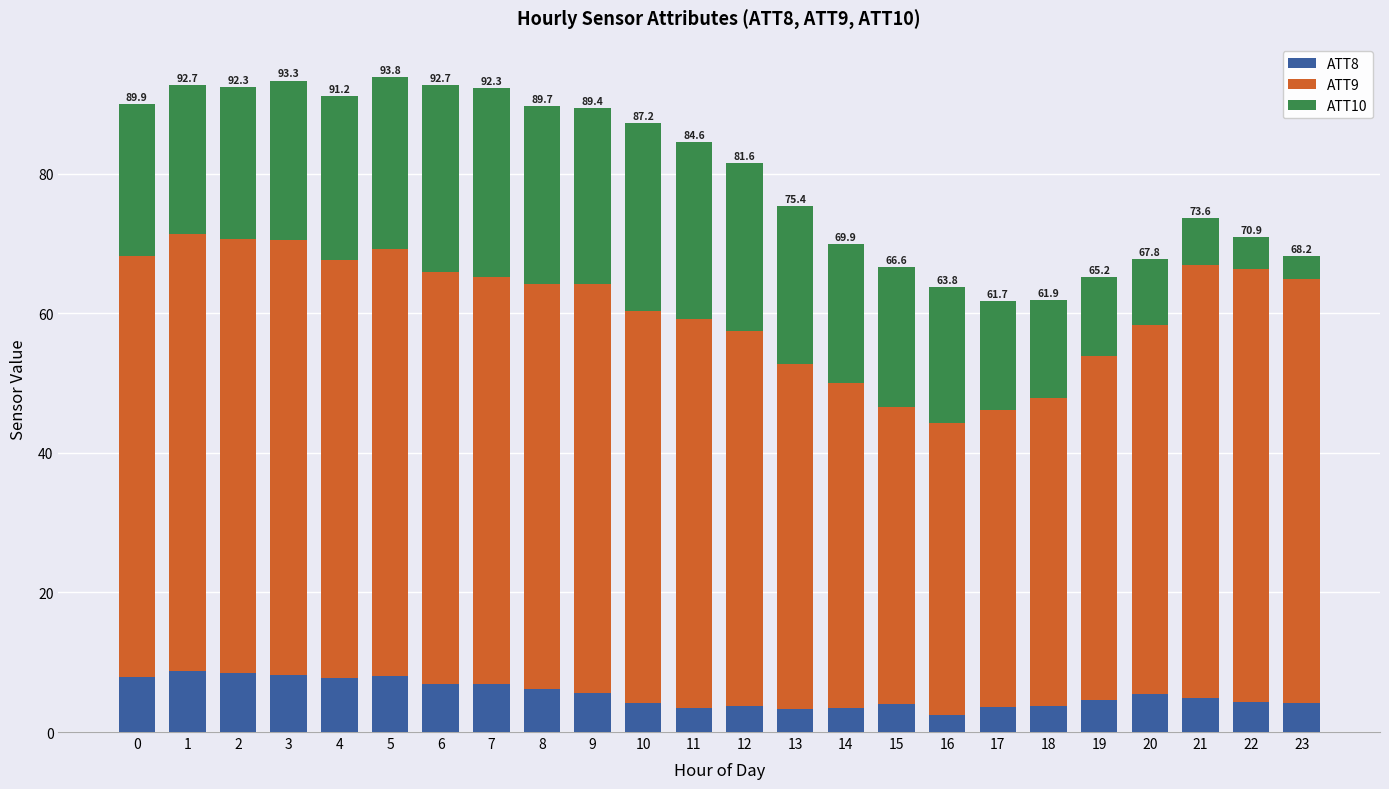

Are the bars grouped side by side (vs. stacked)?

No